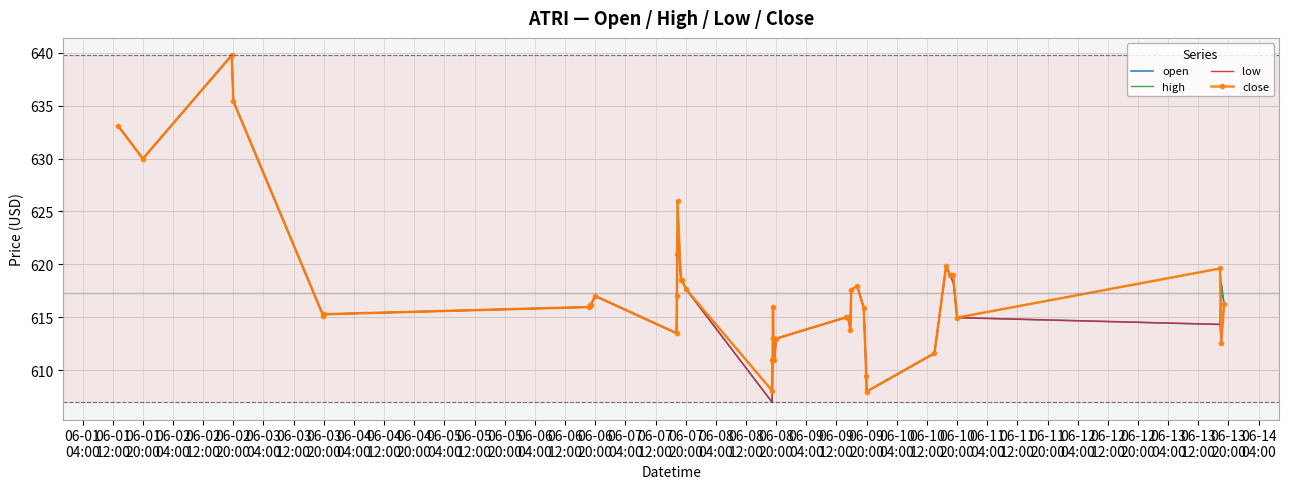

What is the lowest value of the high series?

608.0